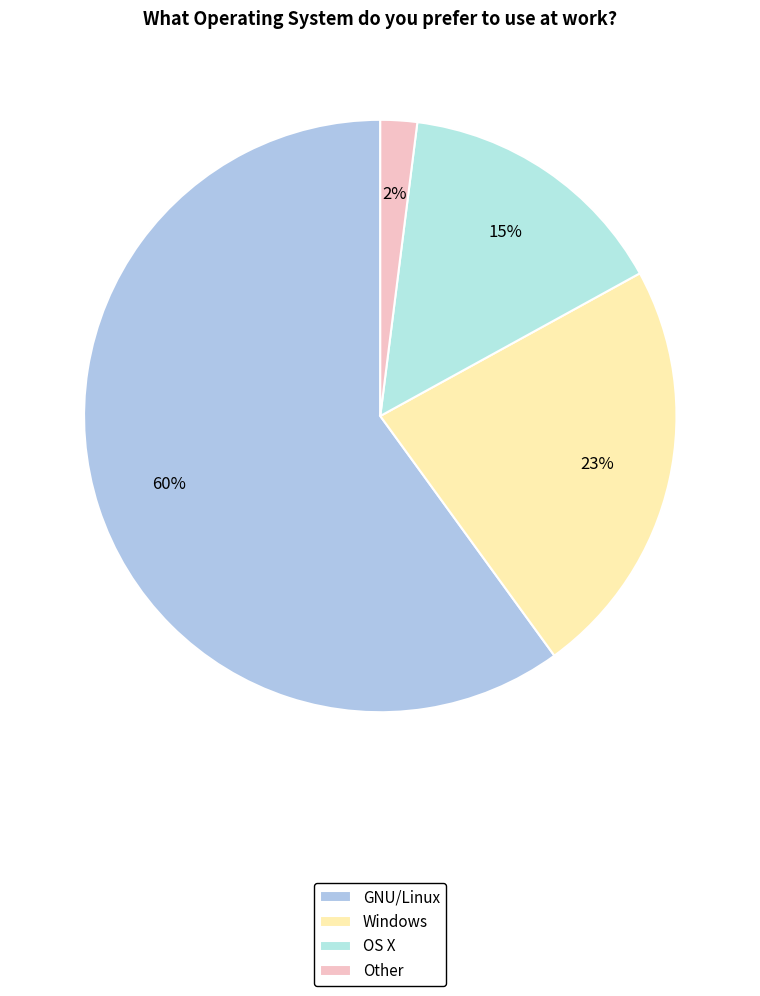

Which slice is the smallest?

Other